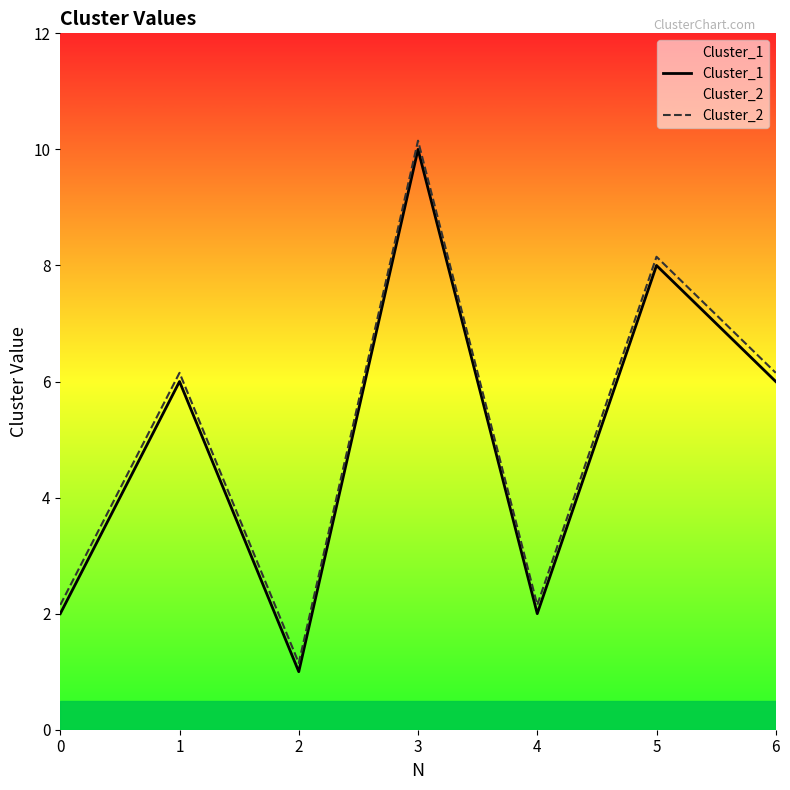

Which series changed the most between 3 and 6?

Cluster_1